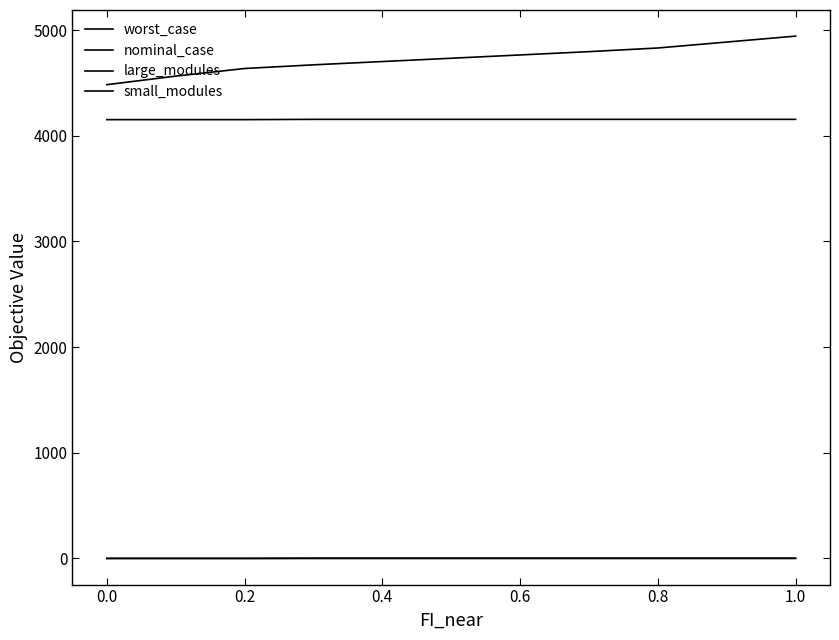

At which category does the chart reach its peak across all series?

1.0